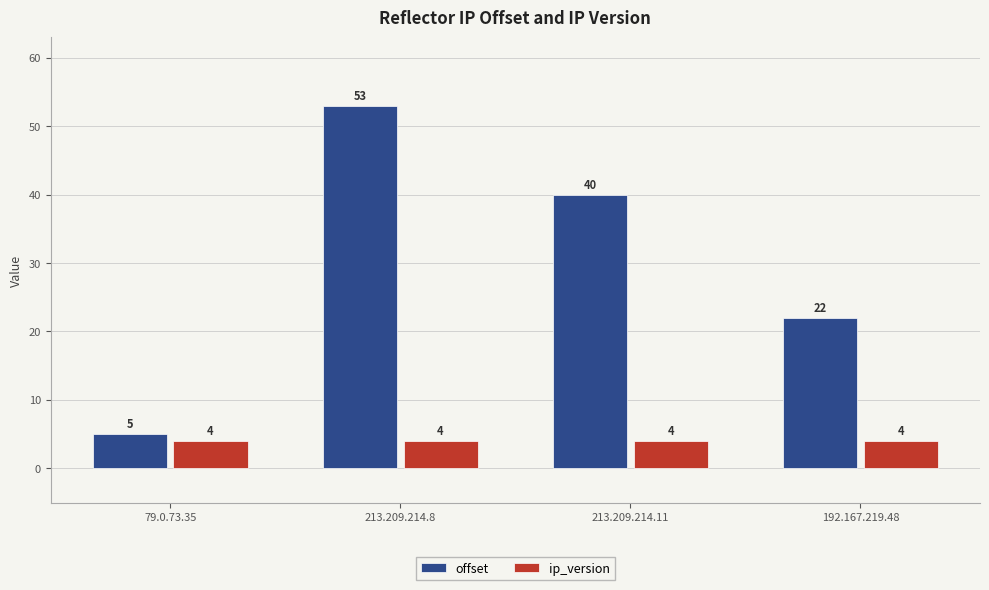

What is the lowest value of the offset series?

5